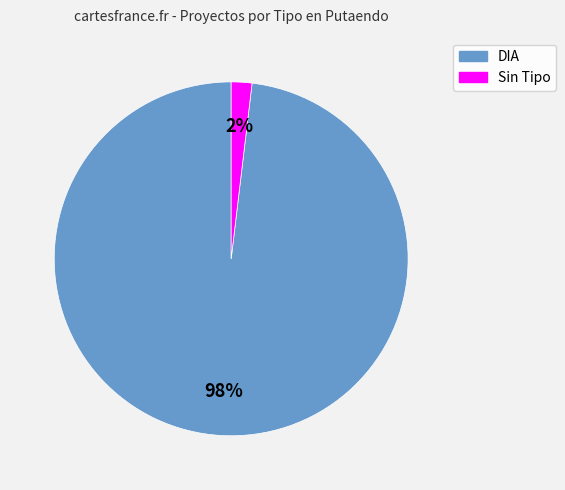

To the nearest percent, what is the difference between the largest and smallest slice percentages?

96%